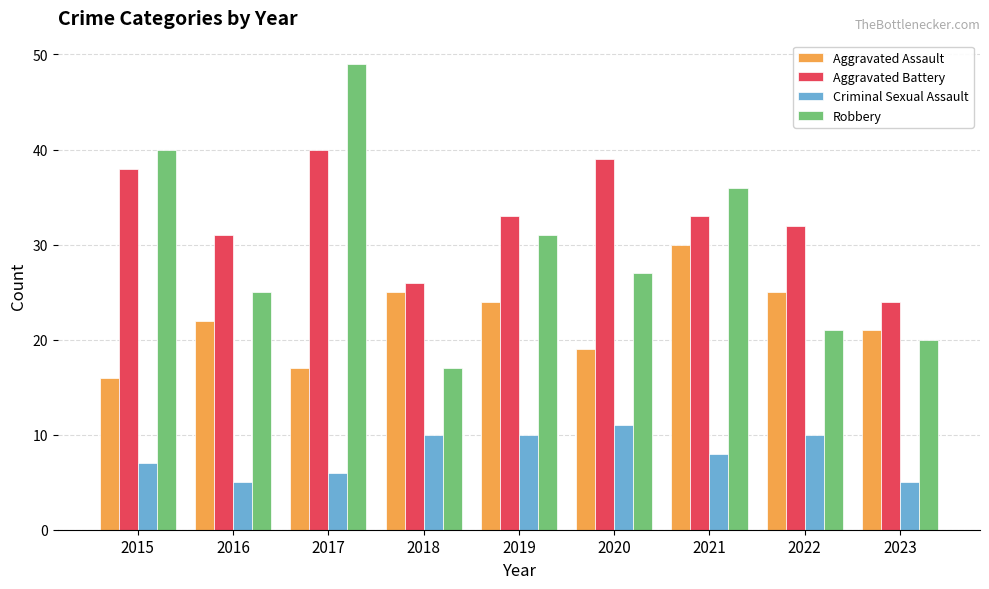

True or false: Aggravated Assault has a value of 16 at 2015.

True